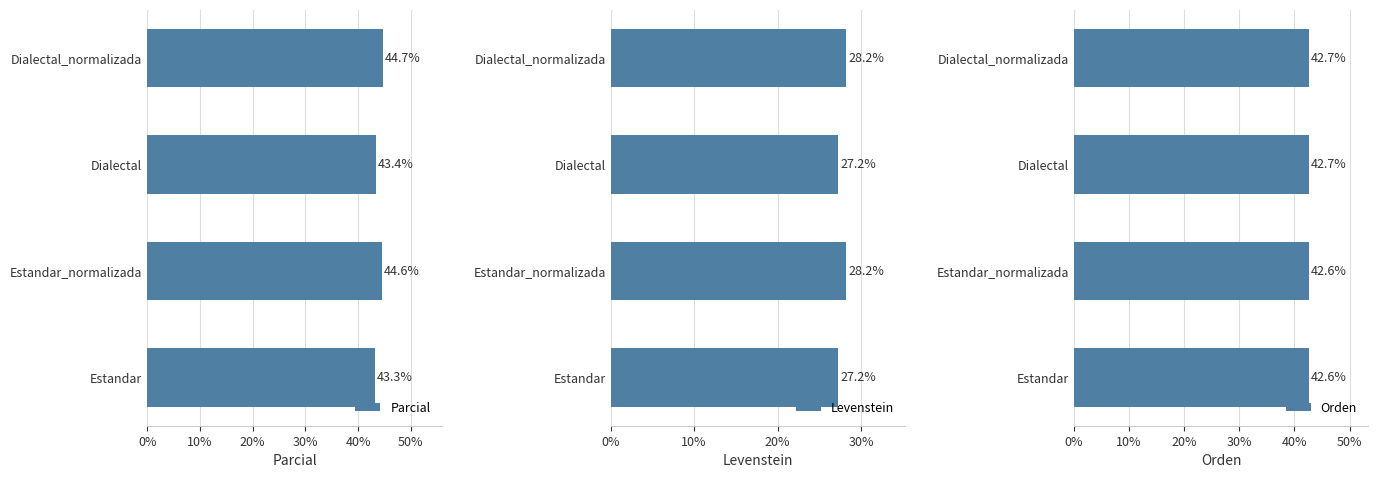

What is the maximum value for Levenstein?

28.2